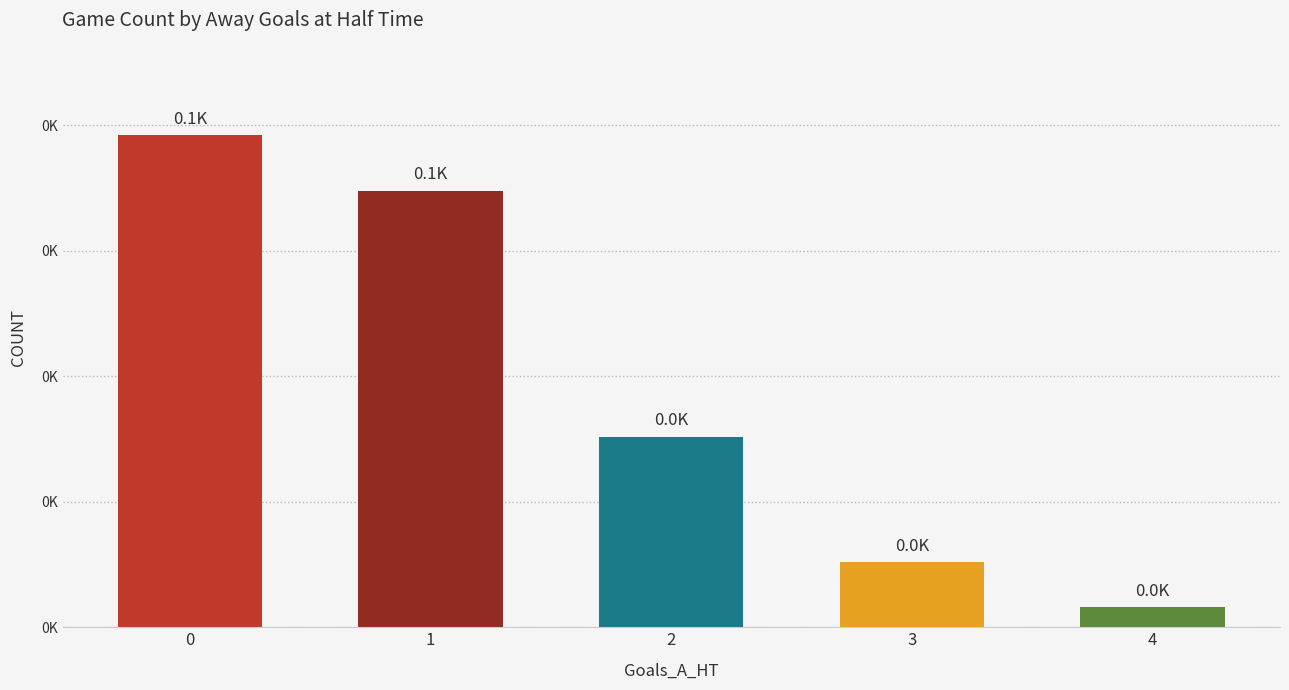

Are the bars horizontal?

No